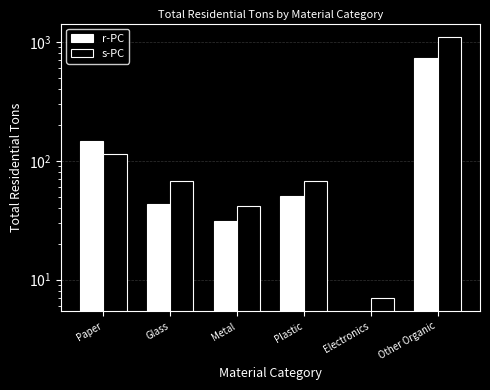

What is the label of the 3rd bar from the right?

Plastic